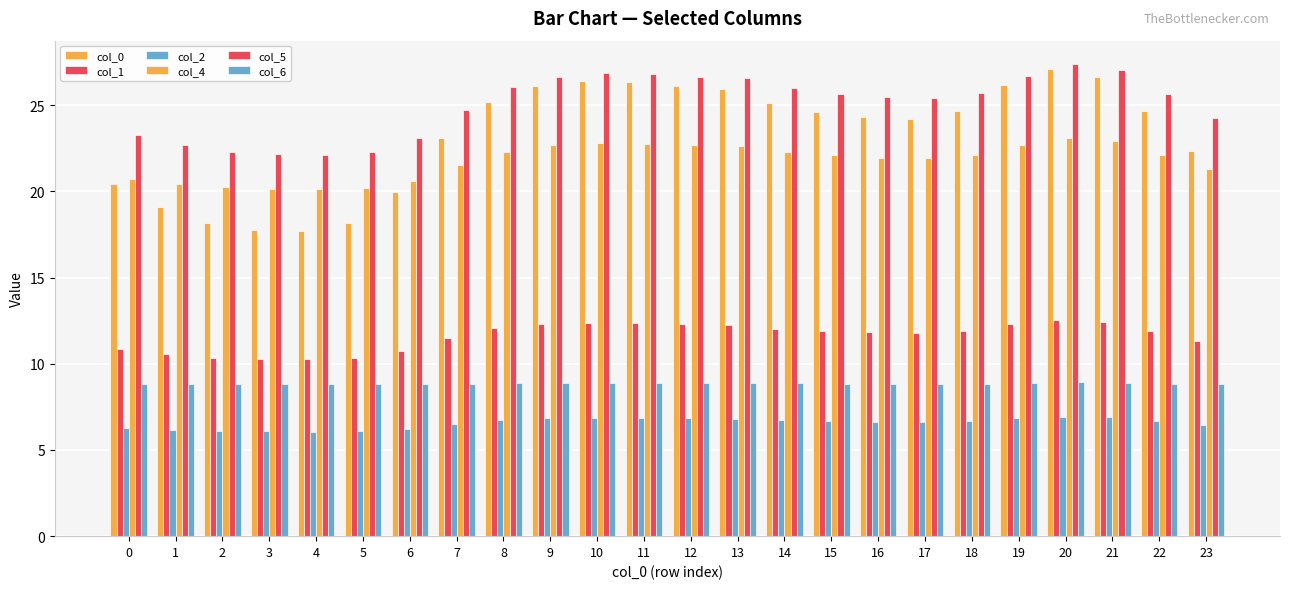

The value of col_4 at 0 is 20.8. True or false?

True